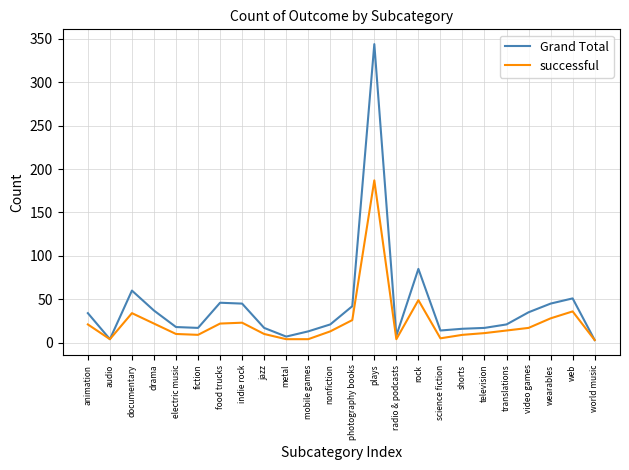

Does the chart display data point markers on the line(s)?

No